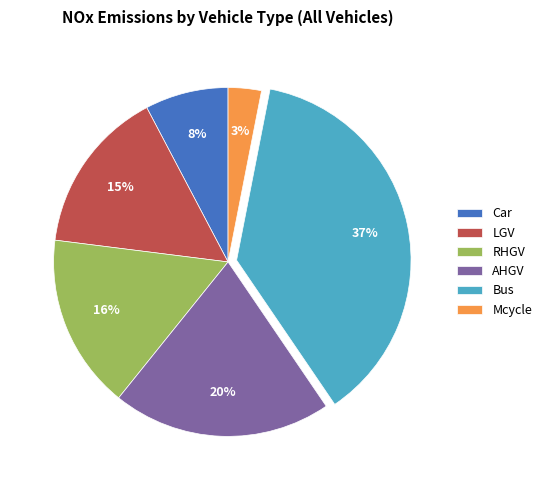

Rank the categories by value from highest to lowest.

Bus, AHGV, RHGV, LGV, Car, Mcycle